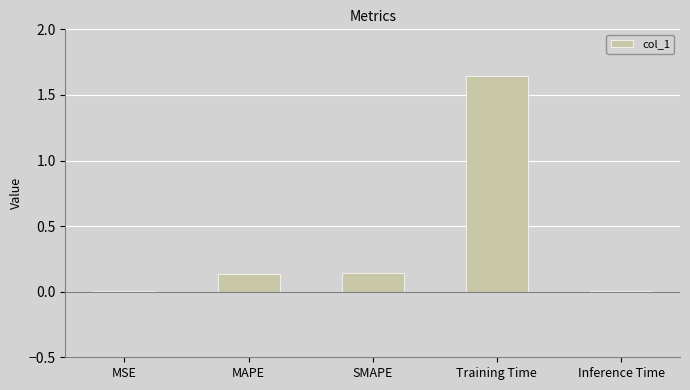

What is the change in value from MAPE to Training Time?

+1.5